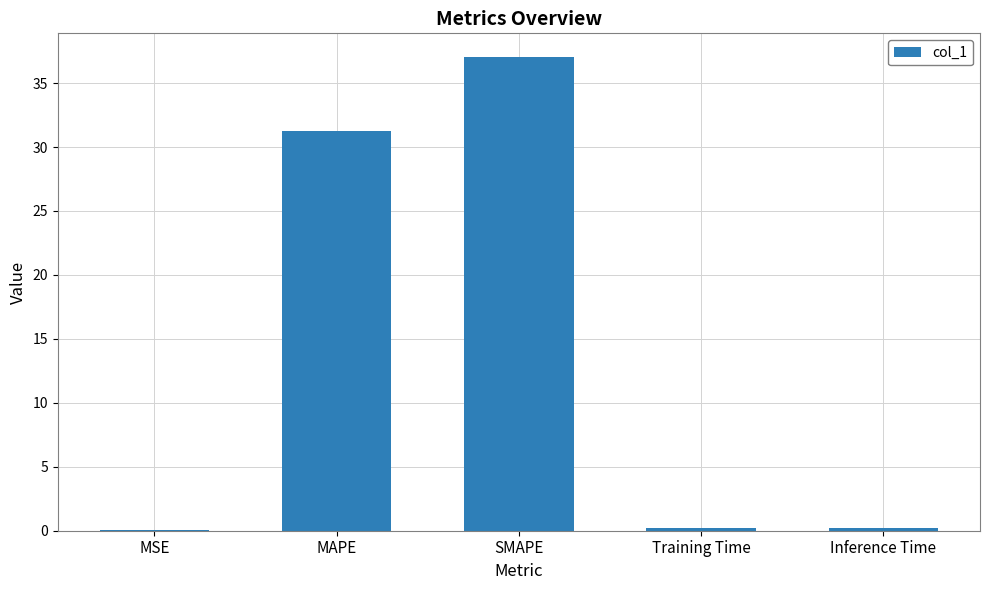

Between Inference Time and MAPE, which is larger?

MAPE